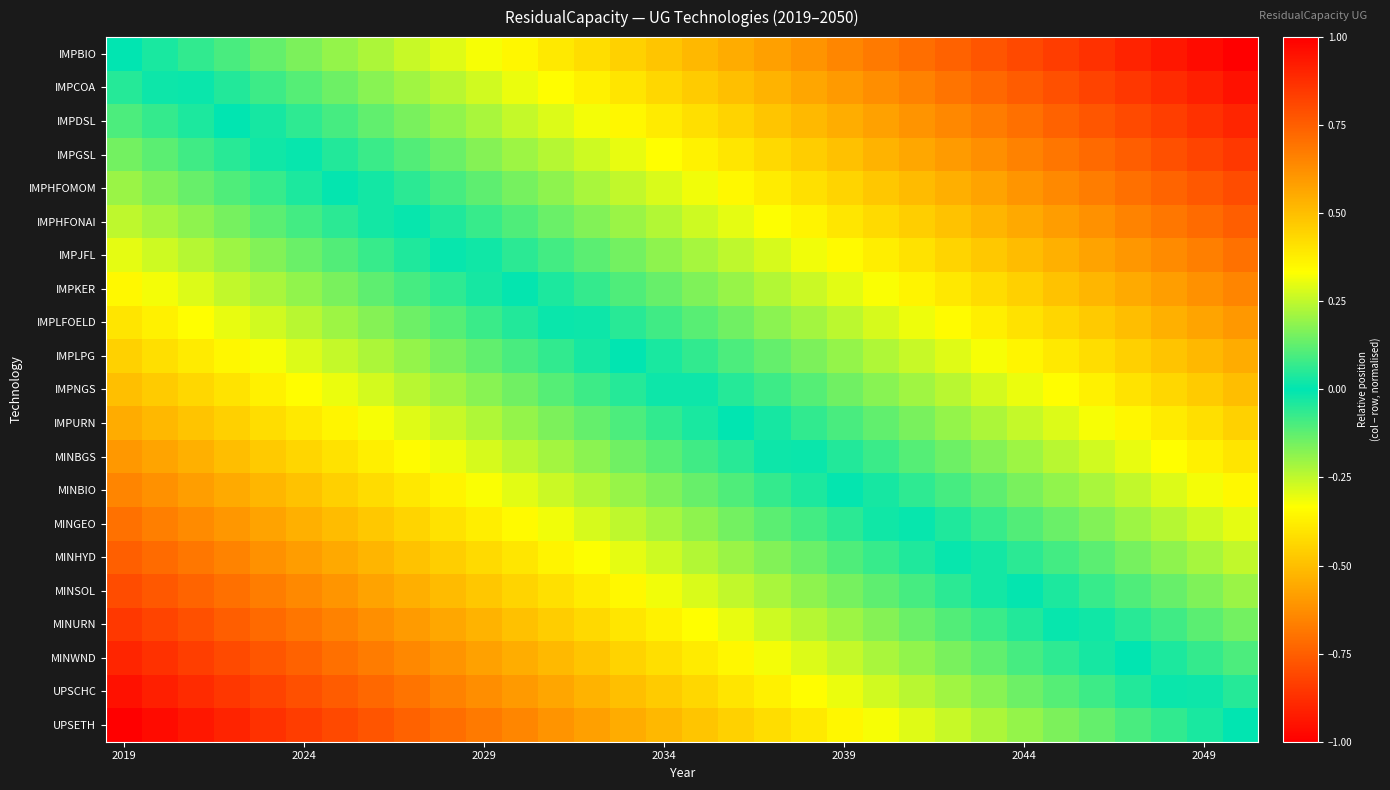

Reading right to left, transcribe all the data shown in this chart.

IMPBIO: 1.0	1.0	0.9	0.9	0.9	0.8	0.8	0.8	0.7	0.7	0.7	0.6	0.6	0.6	0.5	0.5	0.5	0.5	0.4	0.4	0.4	0.3	0.3	0.3	0.2	0.2	0.2	0.1	0.1	0.1	0.0	0.0
IMPCOA: 0.9	0.9	0.9	0.9	0.8	0.8	0.8	0.7	0.7	0.7	0.6	0.6	0.6	0.5	0.5	0.5	0.4	0.4	0.4	0.3	0.3	0.3	0.2	0.2	0.2	0.1	0.1	0.1	0.0	0.0	-0.0	-0.1
IMPDSL: 0.9	0.9	0.8	0.8	0.8	0.7	0.7	0.7	0.6	0.6	0.6	0.5	0.5	0.5	0.4	0.4	0.4	0.4	0.3	0.3	0.3	0.2	0.2	0.2	0.1	0.1	0.1	0.0	-0.0	-0.0	-0.1	-0.1
IMPGSL: 0.8	0.8	0.8	0.8	0.7	0.7	0.7	0.6	0.6	0.6	0.5	0.5	0.5	0.4	0.4	0.4	0.3	0.3	0.3	0.2	0.2	0.2	0.1	0.1	0.1	0.0	0.0	-0.0	-0.1	-0.1	-0.1	-0.1
IMPHFOMOM: 0.8	0.8	0.7	0.7	0.7	0.6	0.6	0.6	0.5	0.5	0.5	0.4	0.4	0.4	0.3	0.3	0.3	0.3	0.2	0.2	0.2	0.1	0.1	0.1	0.0	-0.0	-0.0	-0.1	-0.1	-0.1	-0.2	-0.2
IMPHFONAI: 0.8	0.7	0.7	0.7	0.6	0.6	0.6	0.5	0.5	0.5	0.4	0.4	0.4	0.3	0.3	0.3	0.2	0.2	0.2	0.1	0.1	0.1	0.0	0.0	-0.0	-0.1	-0.1	-0.1	-0.2	-0.2	-0.2	-0.2
IMPJFL: 0.7	0.7	0.6	0.6	0.6	0.5	0.5	0.5	0.4	0.4	0.4	0.3	0.3	0.3	0.2	0.2	0.2	0.2	0.1	0.1	0.1	0.0	-0.0	-0.0	-0.1	-0.1	-0.1	-0.2	-0.2	-0.2	-0.3	-0.3
IMPKER: 0.7	0.6	0.6	0.6	0.5	0.5	0.5	0.4	0.4	0.4	0.3	0.3	0.3	0.2	0.2	0.2	0.1	0.1	0.1	0.0	0.0	-0.0	-0.1	-0.1	-0.1	-0.2	-0.2	-0.2	-0.3	-0.3	-0.3	-0.3
IMPLFOELD: 0.6	0.6	0.5	0.5	0.5	0.4	0.4	0.4	0.3	0.3	0.3	0.2	0.2	0.2	0.1	0.1	0.1	0.1	0.0	-0.0	-0.0	-0.1	-0.1	-0.1	-0.2	-0.2	-0.2	-0.3	-0.3	-0.3	-0.4	-0.4
IMPLPG: 0.6	0.5	0.5	0.5	0.4	0.4	0.4	0.3	0.3	0.3	0.2	0.2	0.2	0.1	0.1	0.1	0.0	0.0	-0.0	-0.1	-0.1	-0.1	-0.2	-0.2	-0.2	-0.3	-0.3	-0.3	-0.4	-0.4	-0.4	-0.5
IMPNGS: 0.5	0.5	0.4	0.4	0.4	0.3	0.3	0.3	0.2	0.2	0.2	0.1	0.1	0.1	0.0	0.0	-0.0	-0.0	-0.1	-0.1	-0.1	-0.2	-0.2	-0.2	-0.3	-0.3	-0.3	-0.4	-0.4	-0.4	-0.5	-0.5
IMPURN: 0.4	0.4	0.4	0.4	0.3	0.3	0.3	0.2	0.2	0.2	0.1	0.1	0.1	0.0	-0.0	-0.0	-0.1	-0.1	-0.1	-0.2	-0.2	-0.2	-0.3	-0.3	-0.3	-0.4	-0.4	-0.4	-0.5	-0.5	-0.5	-0.6
MINBGS: 0.4	0.4	0.3	0.3	0.3	0.2	0.2	0.2	0.1	0.1	0.1	0.0	0.0	-0.0	-0.1	-0.1	-0.1	-0.1	-0.2	-0.2	-0.2	-0.3	-0.3	-0.3	-0.4	-0.4	-0.4	-0.5	-0.5	-0.5	-0.6	-0.6
MINBIO: 0.3	0.3	0.3	0.3	0.2	0.2	0.2	0.1	0.1	0.1	0.0	-0.0	-0.0	-0.1	-0.1	-0.1	-0.2	-0.2	-0.2	-0.3	-0.3	-0.3	-0.4	-0.4	-0.4	-0.5	-0.5	-0.5	-0.6	-0.6	-0.6	-0.7
MINGEO: 0.3	0.3	0.2	0.2	0.2	0.1	0.1	0.1	0.0	0.0	-0.0	-0.1	-0.1	-0.1	-0.2	-0.2	-0.2	-0.2	-0.3	-0.3	-0.3	-0.4	-0.4	-0.4	-0.5	-0.5	-0.5	-0.6	-0.6	-0.6	-0.7	-0.7
MINHYD: 0.2	0.2	0.2	0.2	0.1	0.1	0.1	0.0	-0.0	-0.0	-0.1	-0.1	-0.1	-0.2	-0.2	-0.2	-0.3	-0.3	-0.3	-0.4	-0.4	-0.4	-0.5	-0.5	-0.5	-0.6	-0.6	-0.6	-0.7	-0.7	-0.7	-0.8
MINSOL: 0.2	0.2	0.1	0.1	0.1	0.0	0.0	-0.0	-0.1	-0.1	-0.1	-0.2	-0.2	-0.2	-0.3	-0.3	-0.3	-0.3	-0.4	-0.4	-0.4	-0.5	-0.5	-0.5	-0.6	-0.6	-0.6	-0.7	-0.7	-0.7	-0.8	-0.8
MINURN: 0.2	0.1	0.1	0.1	0.0	-0.0	-0.0	-0.1	-0.1	-0.1	-0.2	-0.2	-0.2	-0.3	-0.3	-0.3	-0.4	-0.4	-0.4	-0.5	-0.5	-0.5	-0.6	-0.6	-0.6	-0.7	-0.7	-0.7	-0.8	-0.8	-0.8	-0.8
MINWND: 0.1	0.1	0.0	0.0	-0.0	-0.1	-0.1	-0.1	-0.2	-0.2	-0.2	-0.3	-0.3	-0.3	-0.4	-0.4	-0.4	-0.4	-0.5	-0.5	-0.5	-0.6	-0.6	-0.6	-0.7	-0.7	-0.7	-0.8	-0.8	-0.8	-0.9	-0.9
UPSCHC: 0.1	0.0	-0.0	-0.0	-0.1	-0.1	-0.1	-0.2	-0.2	-0.2	-0.3	-0.3	-0.3	-0.4	-0.4	-0.4	-0.5	-0.5	-0.5	-0.6	-0.6	-0.6	-0.7	-0.7	-0.7	-0.8	-0.8	-0.8	-0.9	-0.9	-0.9	-0.9
UPSETH: 0.0	-0.0	-0.1	-0.1	-0.1	-0.2	-0.2	-0.2	-0.3	-0.3	-0.3	-0.4	-0.4	-0.4	-0.5	-0.5	-0.5	-0.5	-0.6	-0.6	-0.6	-0.7	-0.7	-0.7	-0.8	-0.8	-0.8	-0.9	-0.9	-0.9	-1.0	-1.0